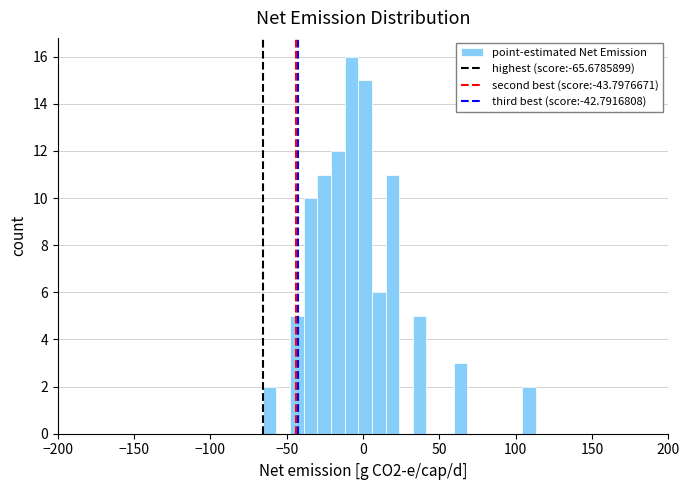

Around what value on the x-axis is the tallest bar? Give the approximate position of its centre, as read against the axis.

-10